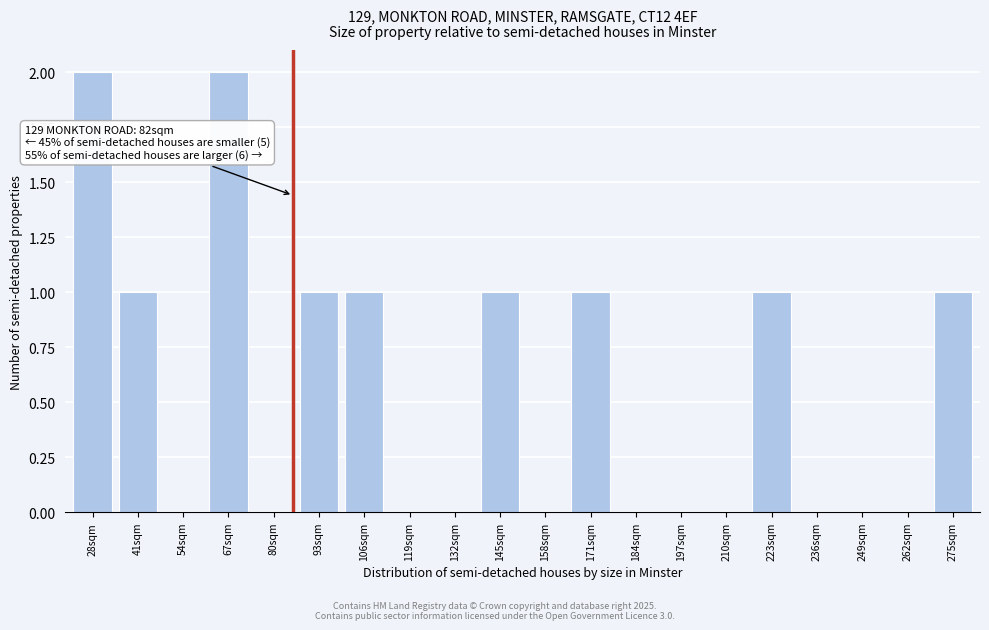

Reading left to right, list all the values displayed in this chart.

28sqm=2	41sqm=1	54sqm=0	67sqm=2	80sqm=0	93sqm=1	106sqm=1	119sqm=0	132sqm=0	145sqm=1	158sqm=0	171sqm=1	184sqm=0	197sqm=0	210sqm=0	223sqm=1	236sqm=0	249sqm=0	262sqm=0	275sqm=1